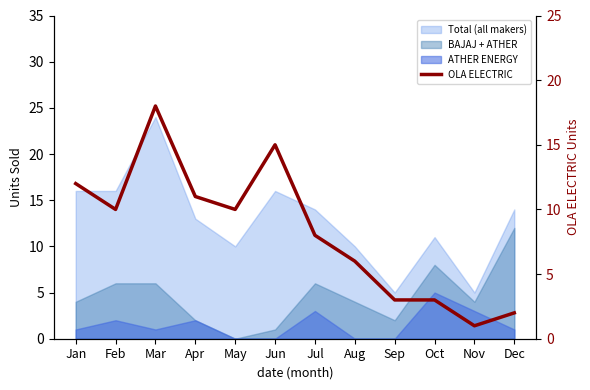

Rank the categories by value from highest to lowest.

Mar, Jun, Jan, Apr, Feb, May, Jul, Aug, Sep, Oct, Dec, Nov